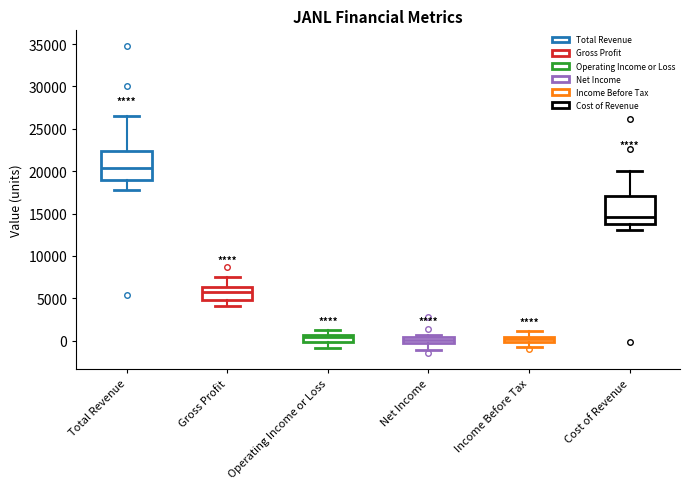

Where is the upper edge of the box for Income Before Tax on the y-axis? The values are not printed on the chart, so give them approximately, as read against the axis.

500